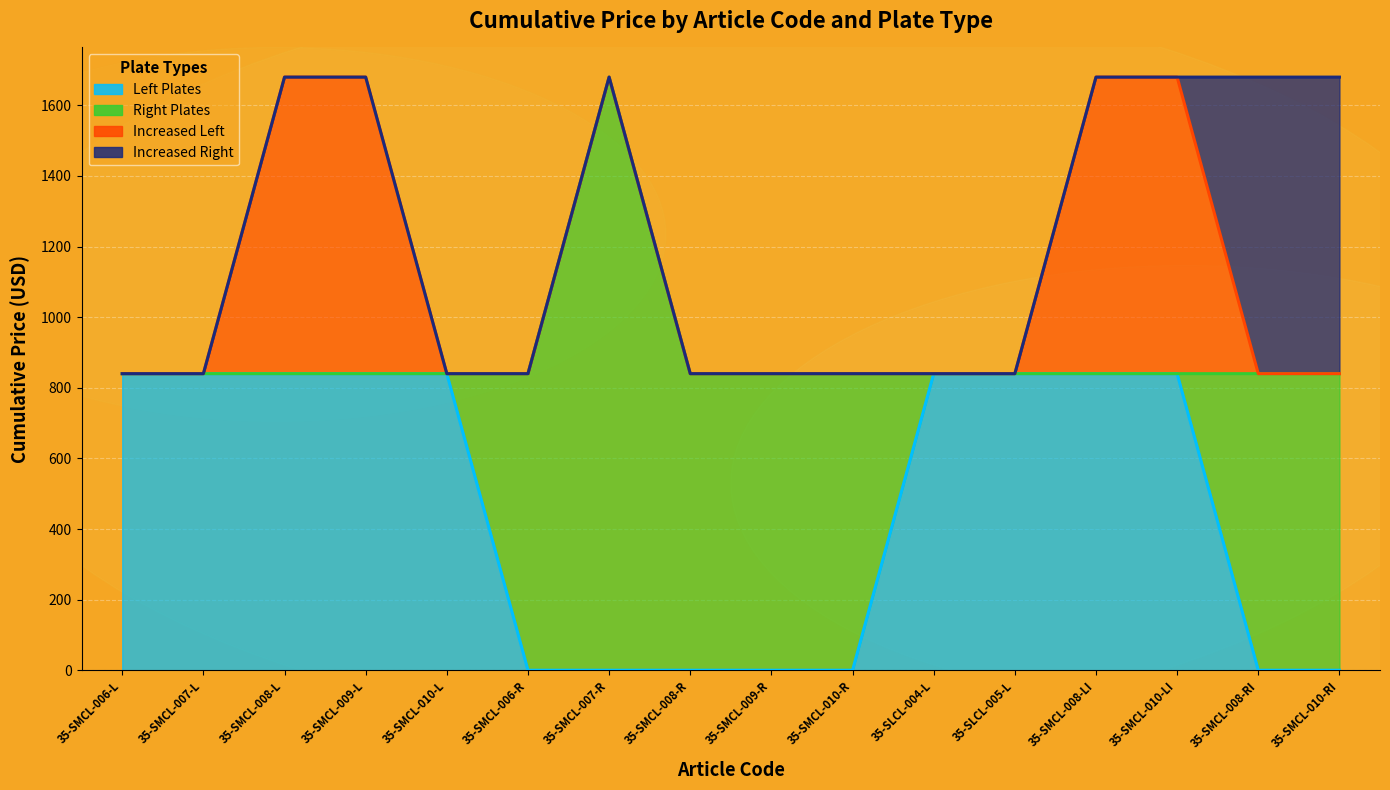

What are all the series names shown in the legend?

Left Plates, Right Plates, Increased Left, Increased Right